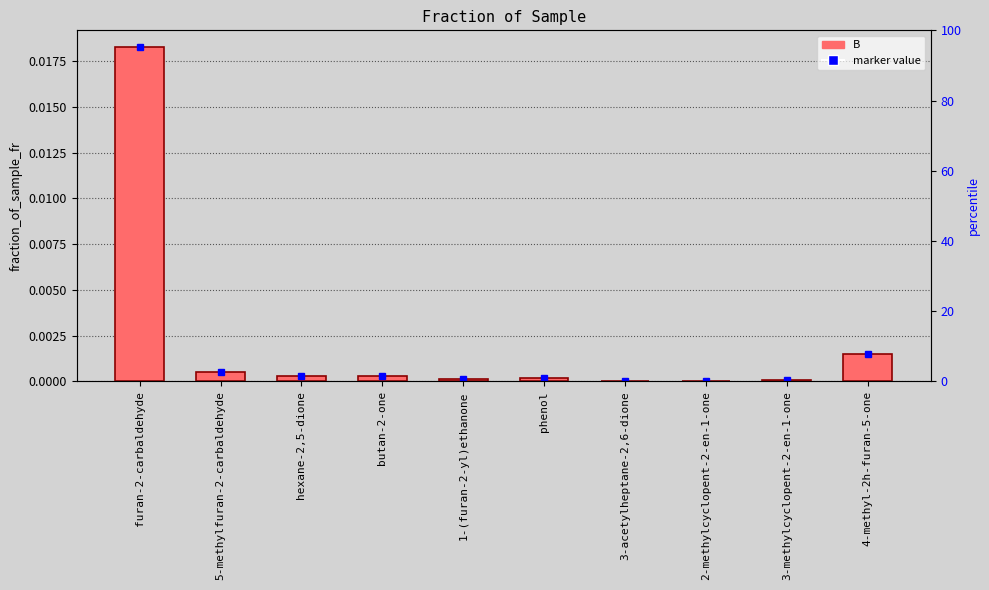

List the labels in order of value, largest first.

furan-2-carbaldehyde, 4-methyl-2h-furan-5-one, 5-methylfuran-2-carbaldehyde, butan-2-one, hexane-2,5-dione, phenol, 1-(furan-2-yl)ethanone, 3-methylcyclopent-2-en-1-one, 3-acetylheptane-2,6-dione, 2-methylcyclopent-2-en-1-one